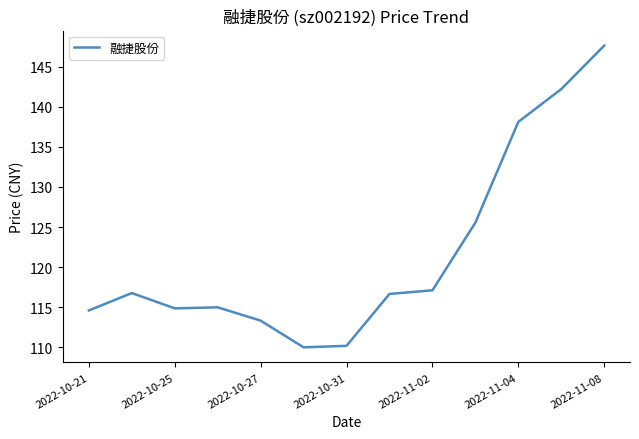

What is the smallest value displayed?

110.0